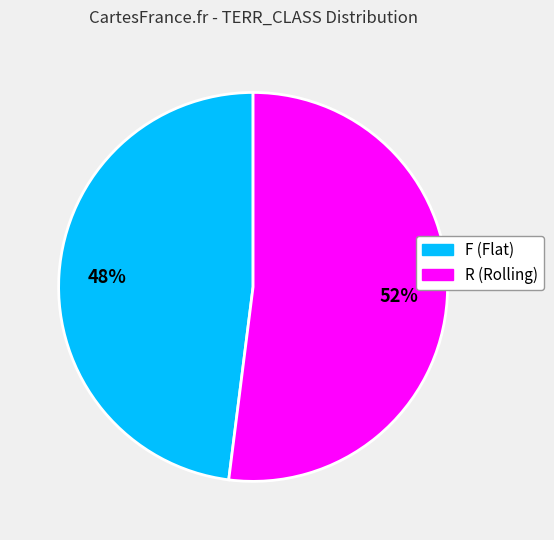

Combined, do F and R account for over 50%?

Yes